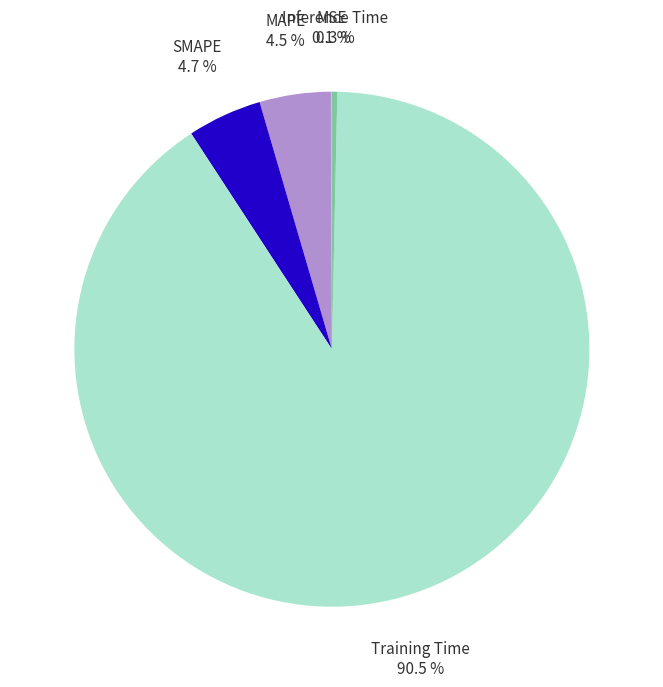

Do MAPE and SMAPE together represent more than half of the pie?

No